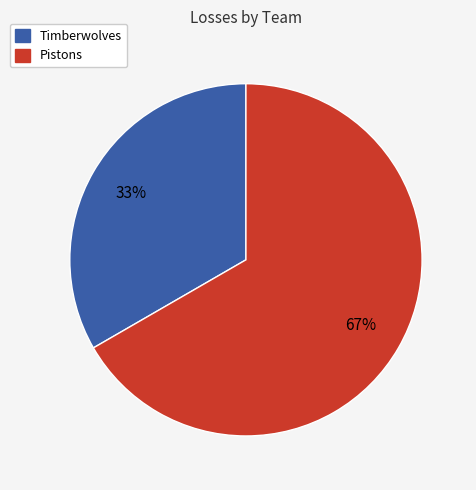

To the nearest percent, what is the combined percentage of Pistons and Timberwolves?

100%